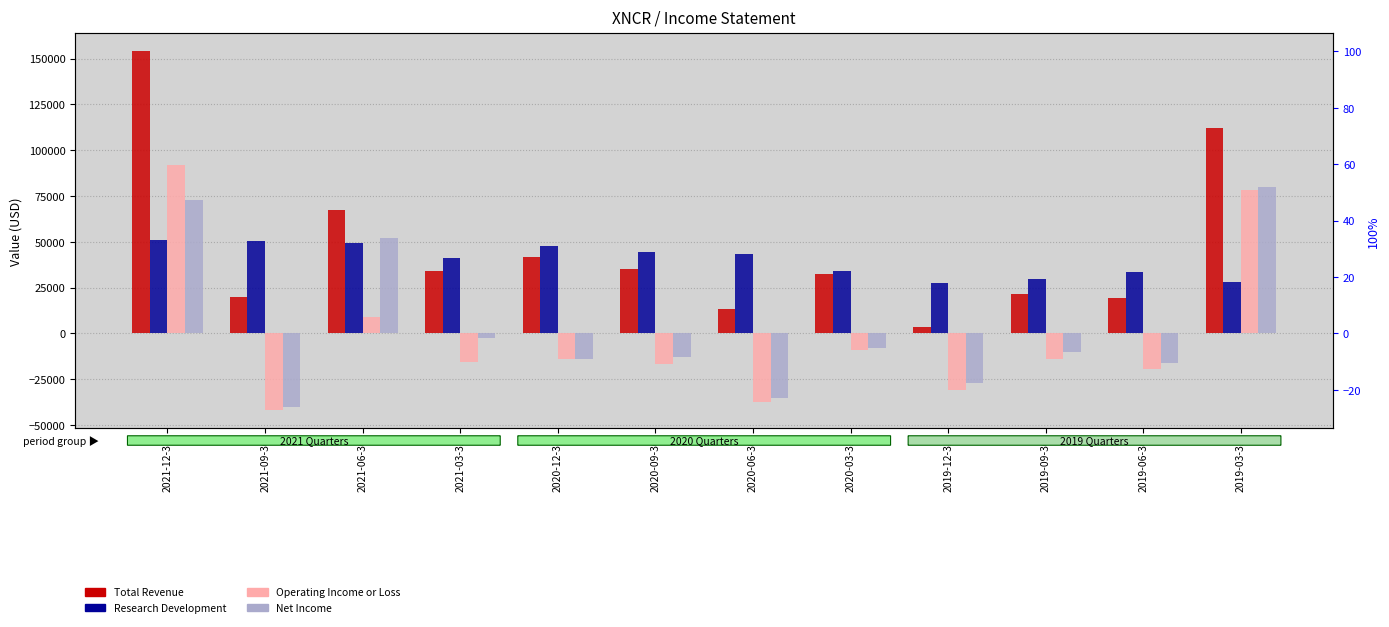

What is the difference between the second highest and minimum values in the Total Revenue series?

108400